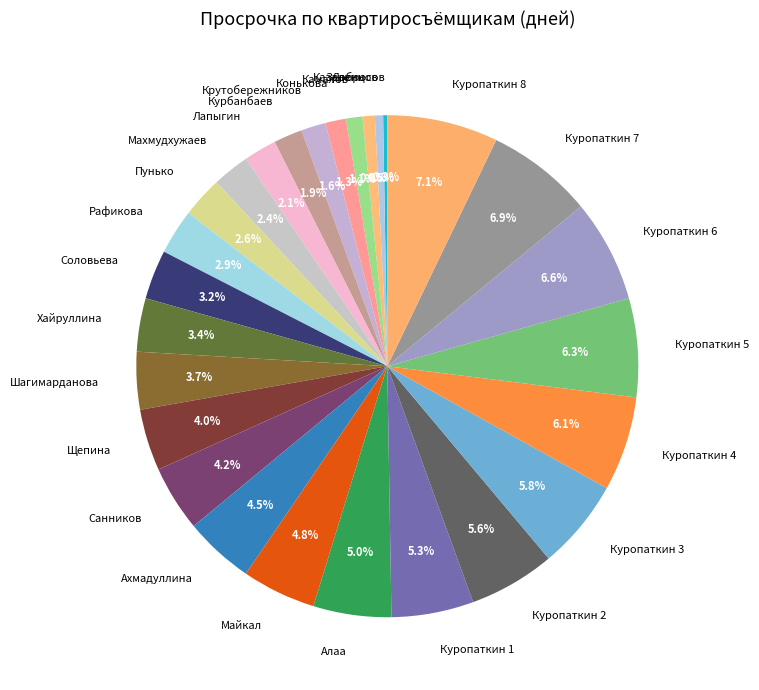

What percentage do Крутобережников and Куропаткин 1 together represent?

6.9%